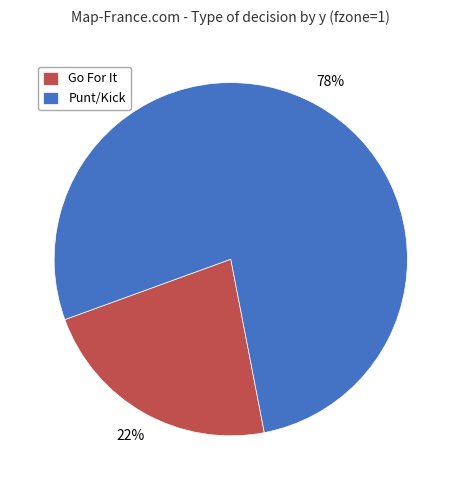

Count the number of slices in the pie.

2